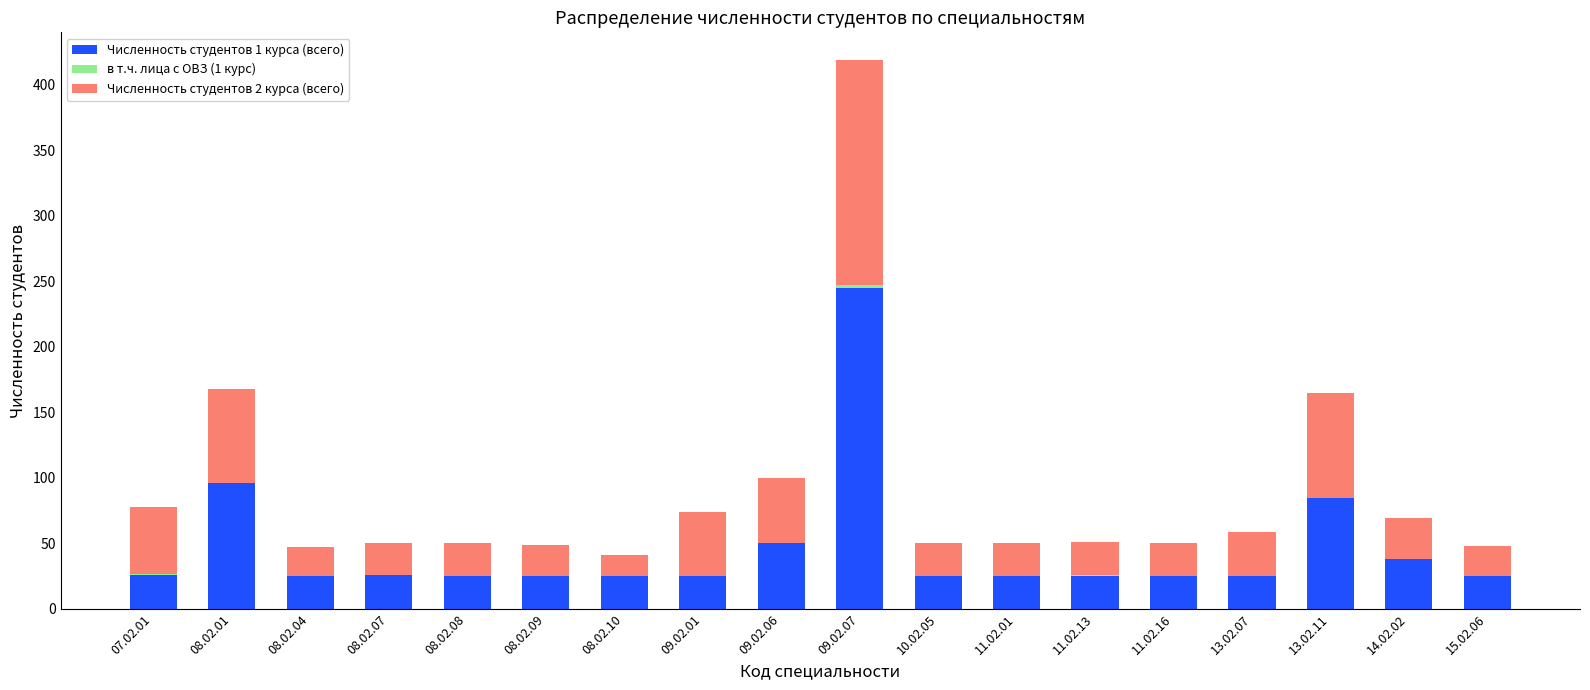

How many data points does each series have?

18